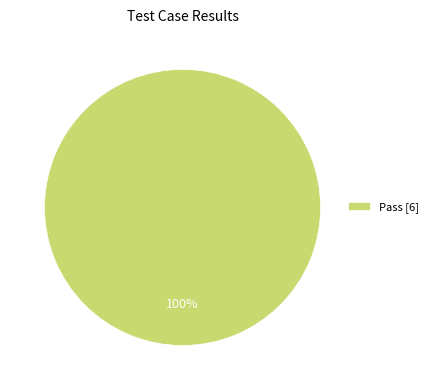

What percentage is the Pass [6] slice, to the nearest percent?

100%